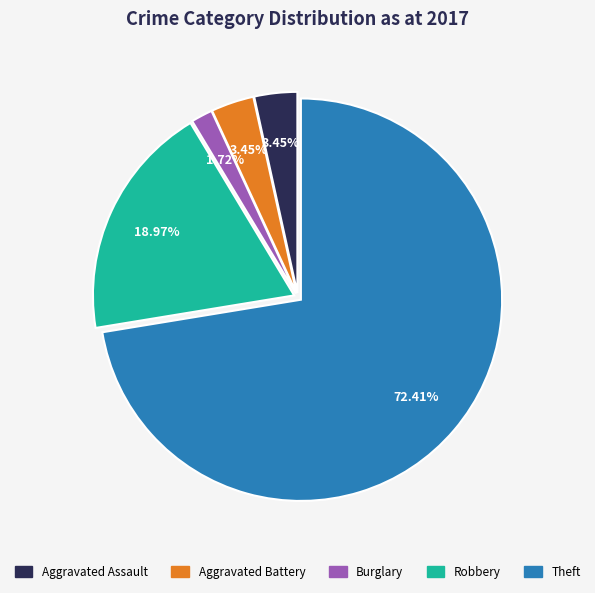

To the nearest percent, what is the average slice percentage?

20%